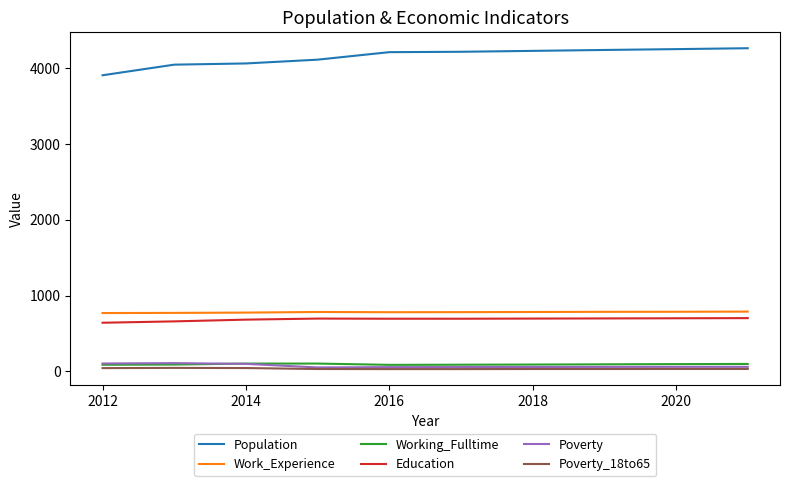

Which series has the largest total across all categories?

Population